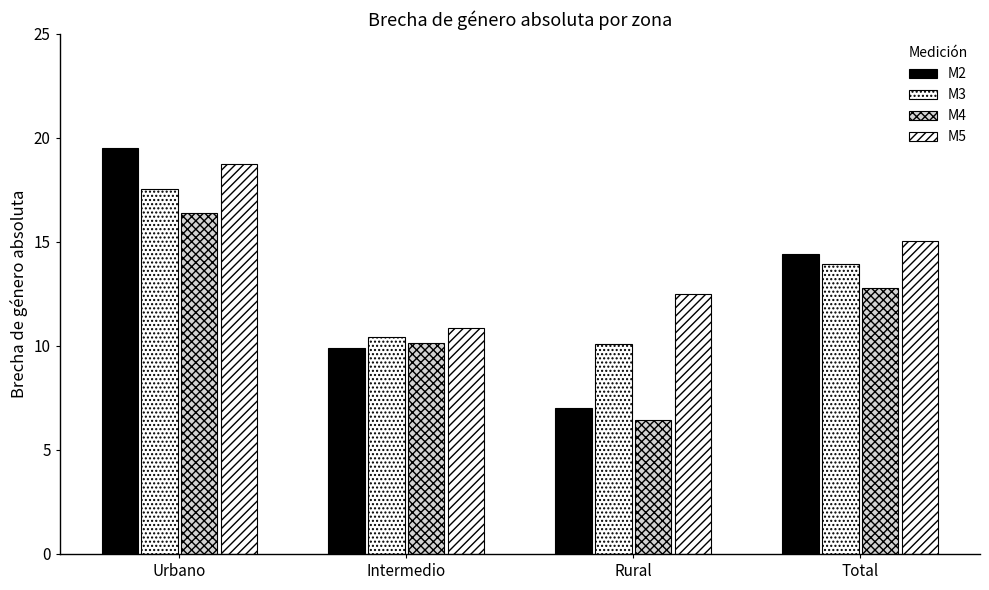

Which category has the lowest value across all series?

Rural